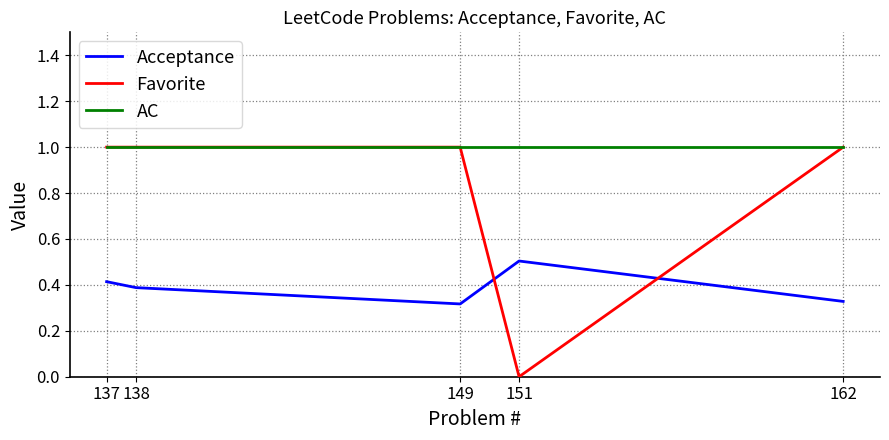

After their last crossing, which series has the higher values: Acceptance or Favorite?

Favorite